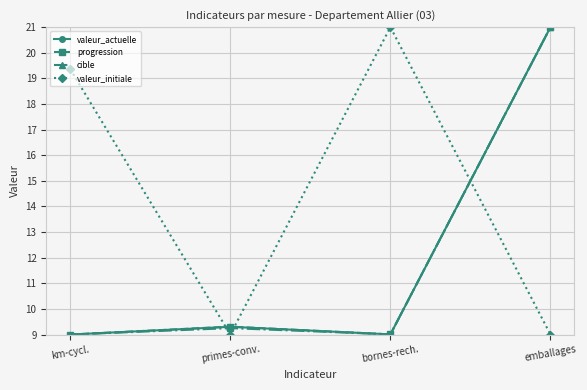

Which category has the highest value in the cible series?

emballages